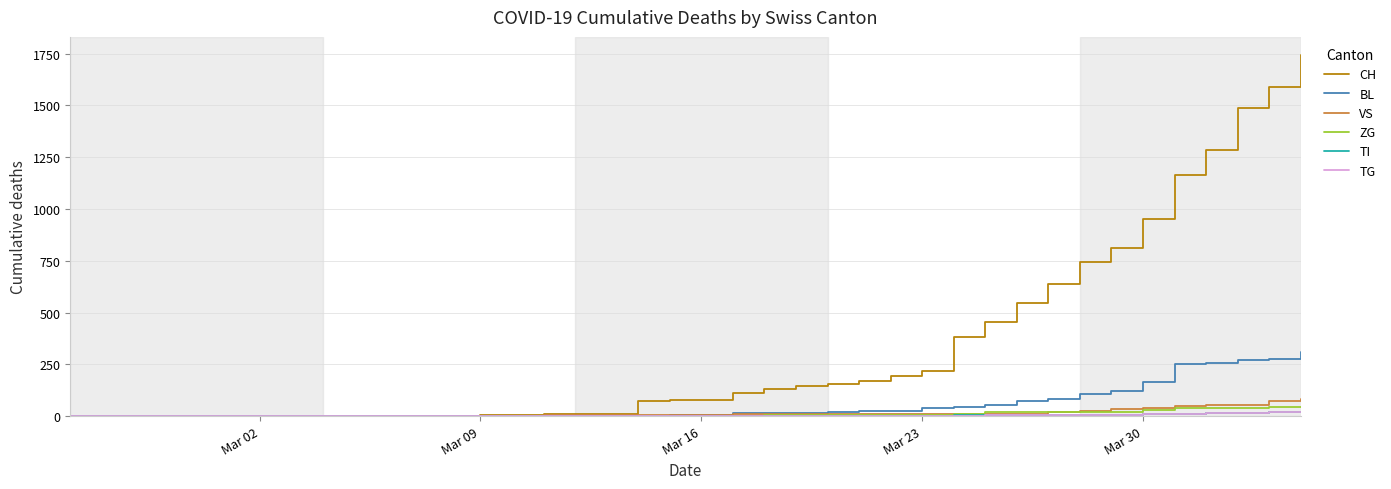

Which series has the largest range (max minus min)?

CH